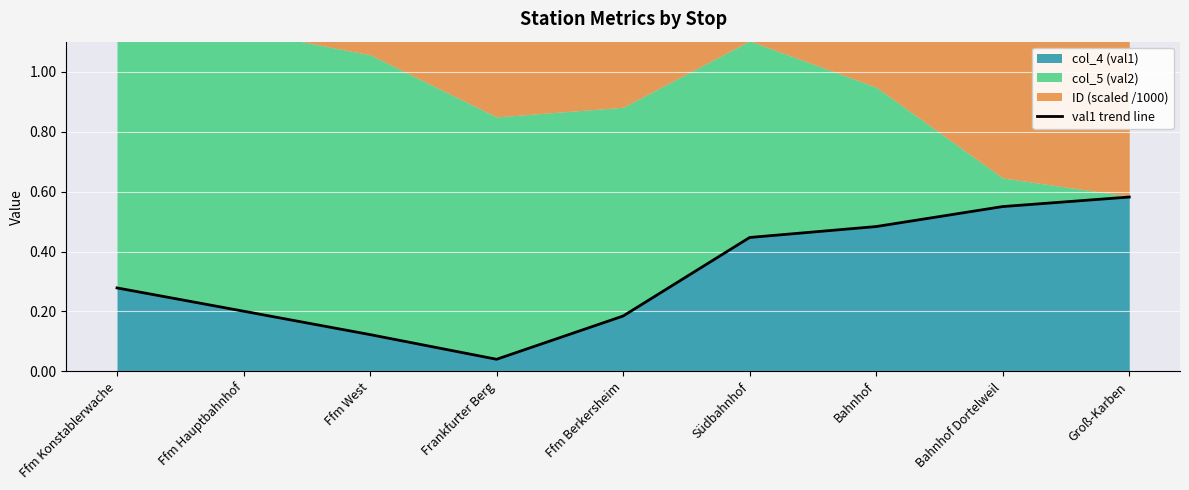

How many lines are shown in the chart?

1